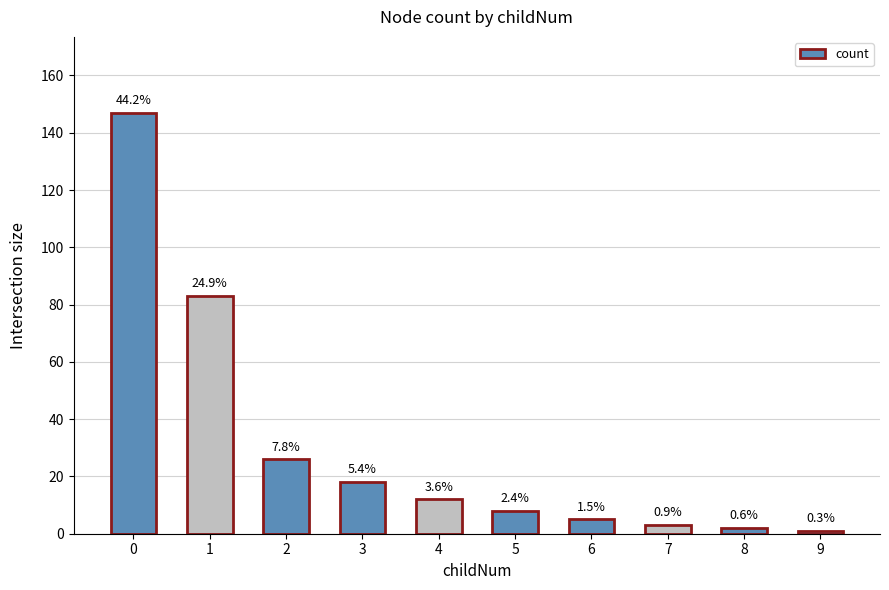

What is the change in value from 5 to 7?

-5